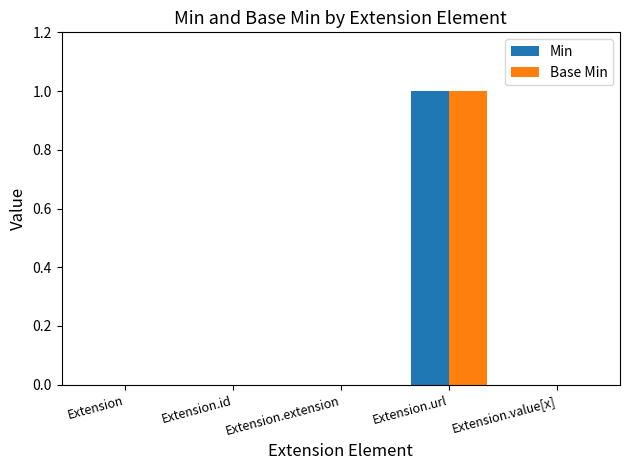

The Base Min series shows 1 at Extension.url. True or false?

True